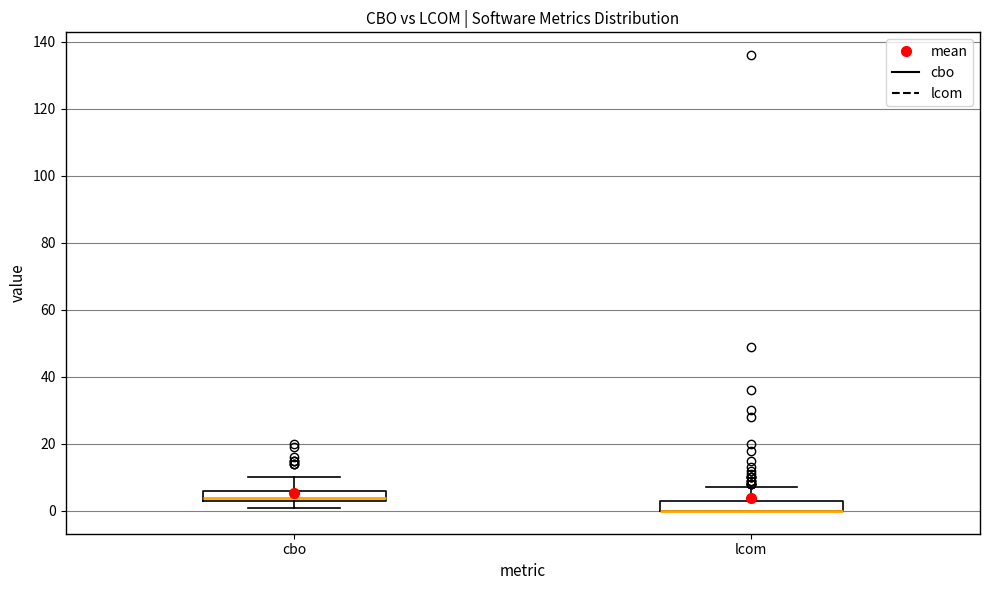

Where is the upper edge of the box for lcom on the y-axis? The values are not printed on the chart, so give them approximately, as read against the axis.

4